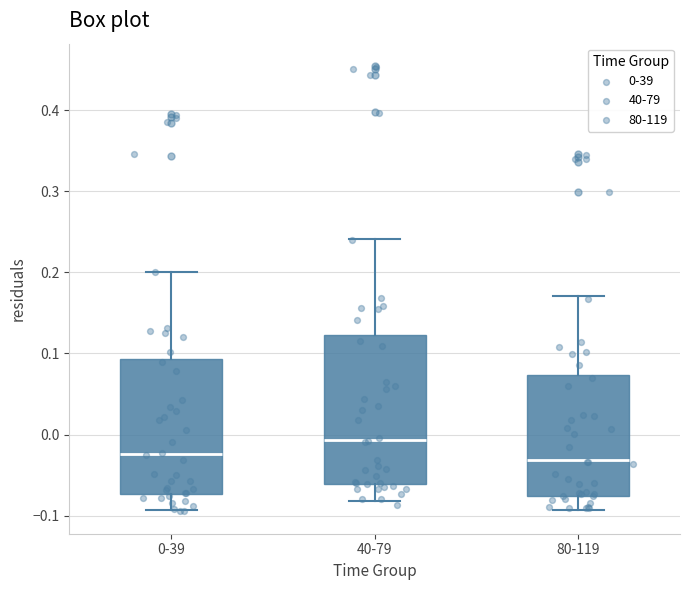

Where does the upper whisker of the box for 40-79 end on the y-axis? The values are not printed on the chart, so give them approximately, as read against the axis.

0.24